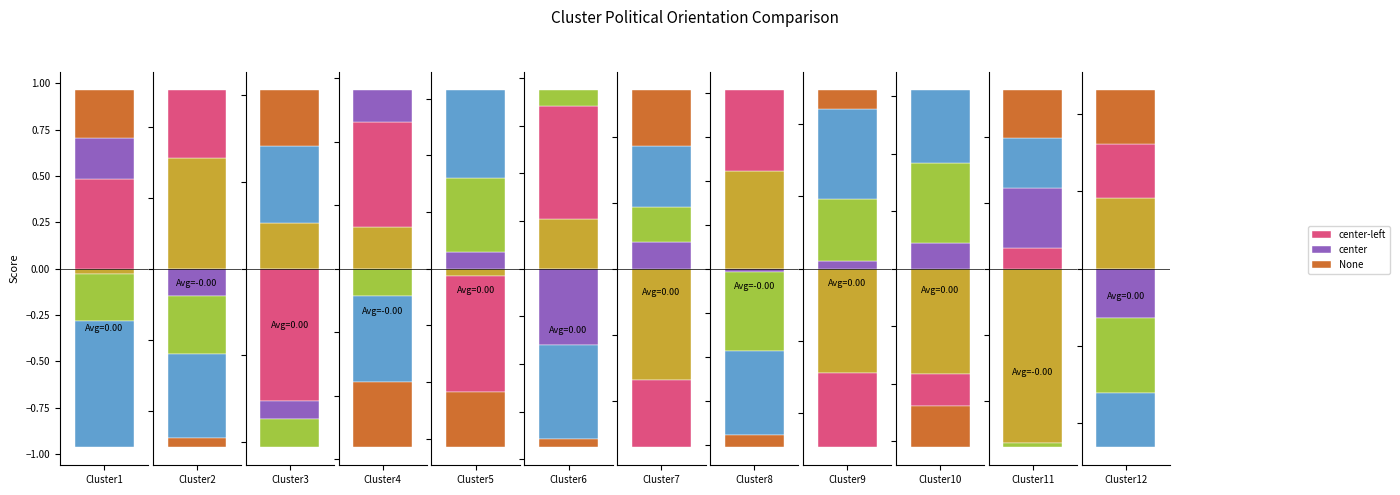

How many values in center are below zero?

5